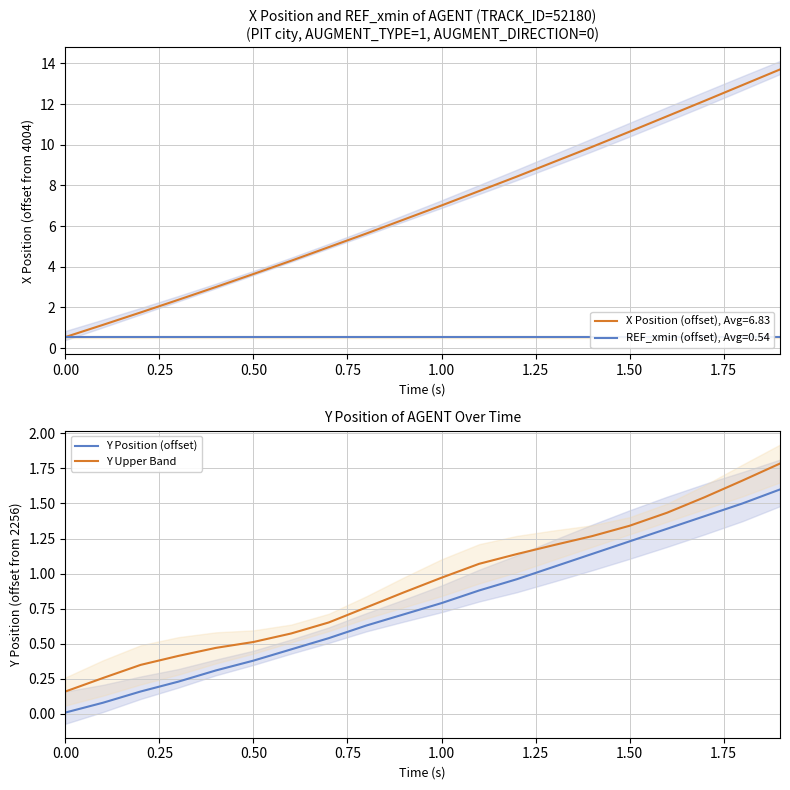

Reading right to left, what are all the values shown in this chart?

Y Position (offset): 1.6	1.5	1.4	1.3	1.2	1.1	1.1	1.0	0.9	0.8	0.7	0.6	0.5	0.5	0.4	0.3	0.2	0.2	0.1	0.0
Y Upper Band: 1.8	1.7	1.5	1.4	1.3	1.3	1.2	1.1	1.1	1.0	0.9	0.8	0.7	0.6	0.5	0.5	0.4	0.3	0.3	0.2